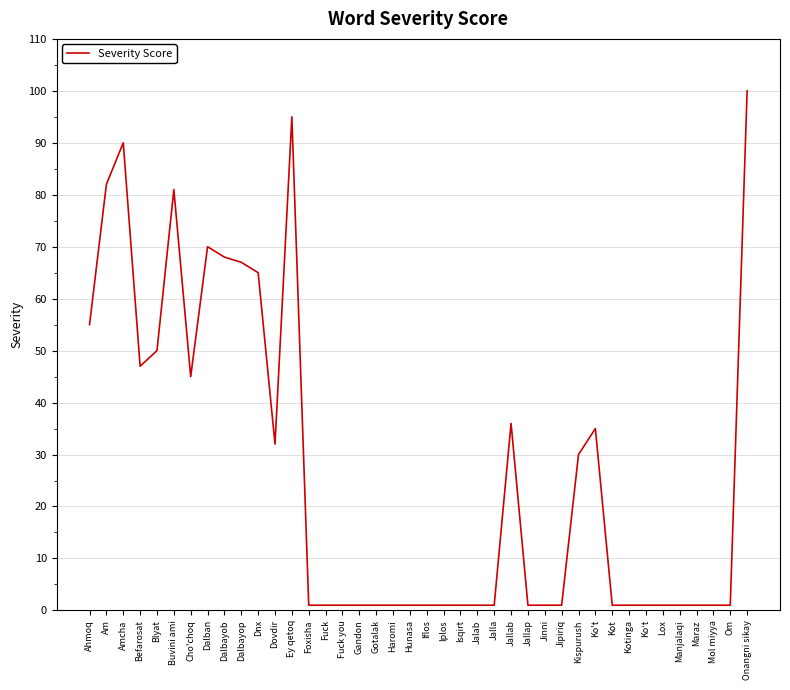

What is the difference between the maximum and minimum values?

99